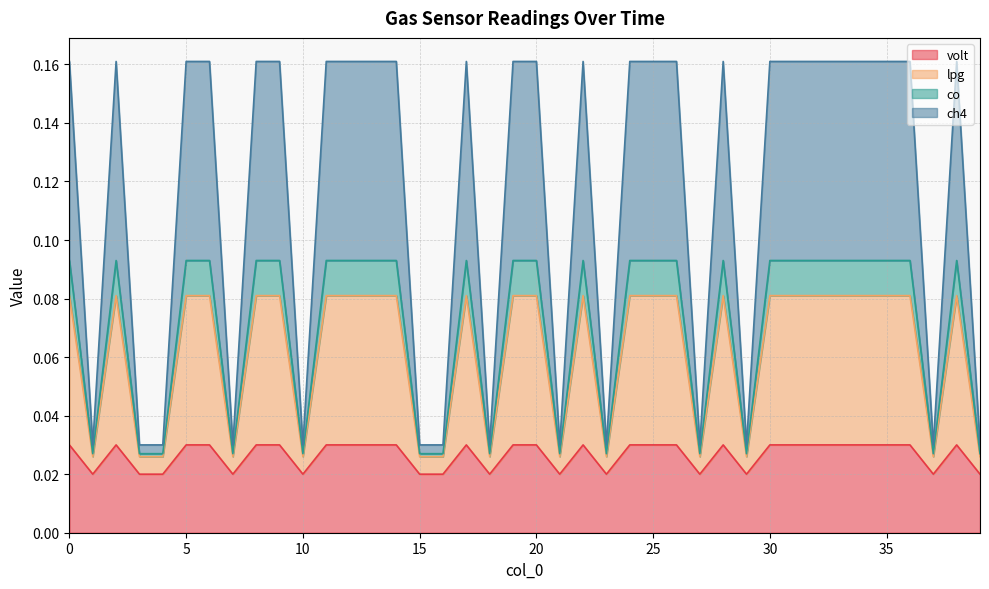

True or false: volt and lpg cross at least once.

False